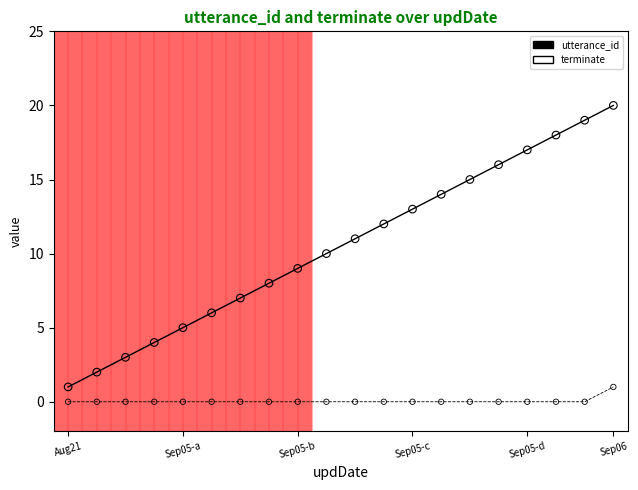

Which series has the widest spread of values?

utterance_id